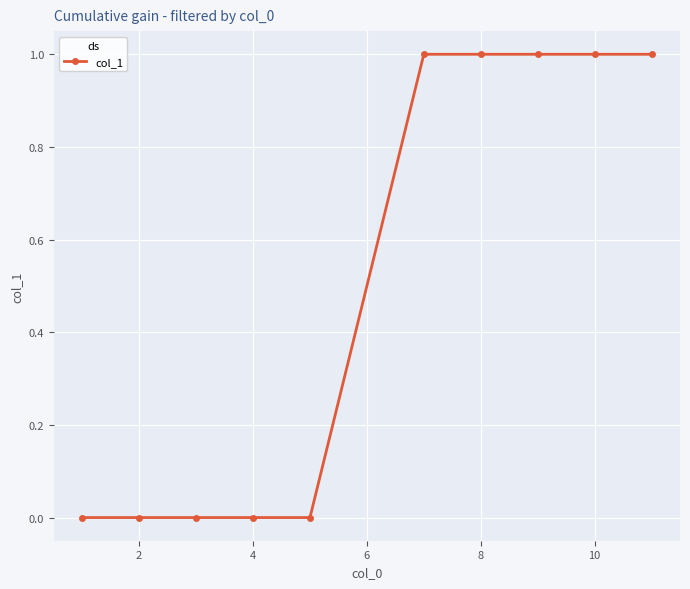

Reading left to right, transcribe all the data shown in this chart.

0	0	0	0	0	1	1	1	1	1